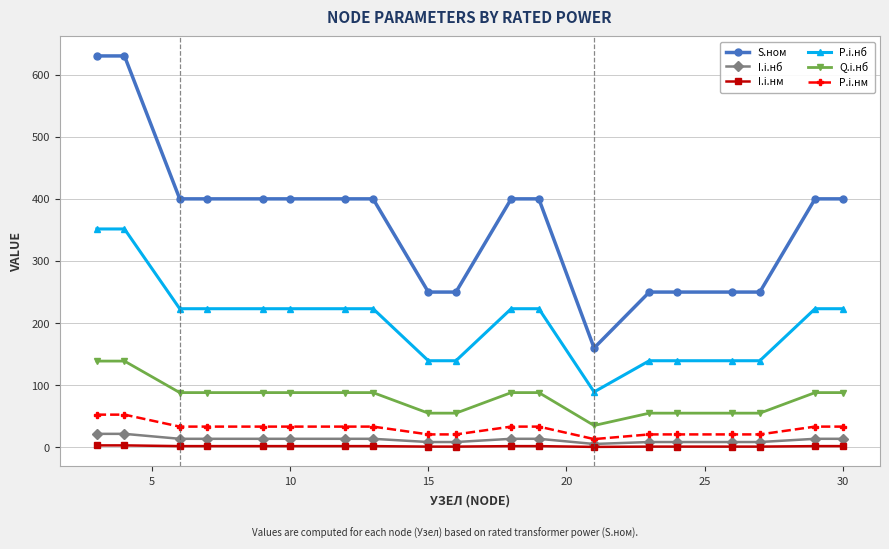

Which series has the largest range (max minus min)?

S.ном